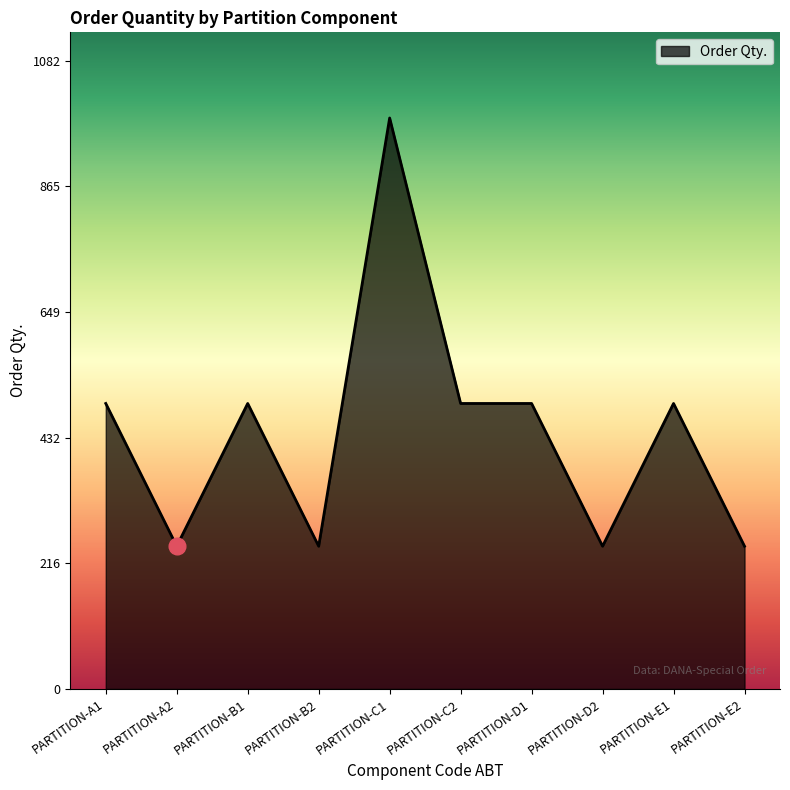

Is it true that the value at PARTITION-A1 is 492?

True